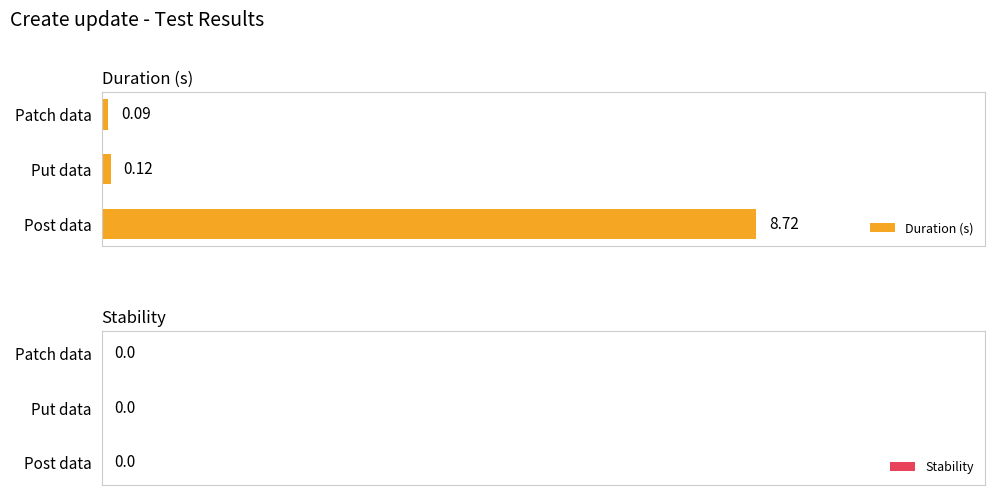

Which label corresponds to the largest value in the chart?

Post data